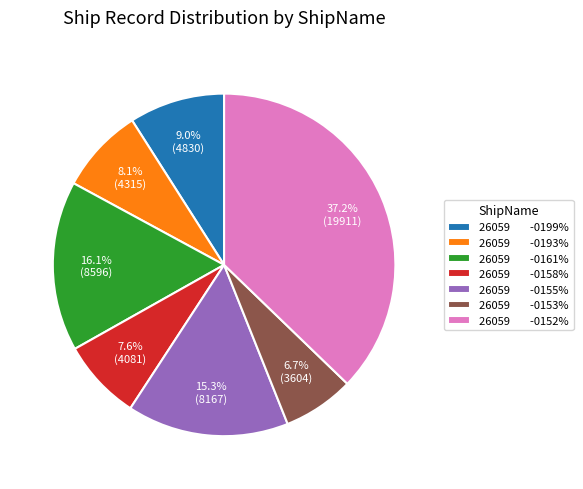

Do 26059 -0199% and 26059 -0153% together represent more than half of the pie?

No